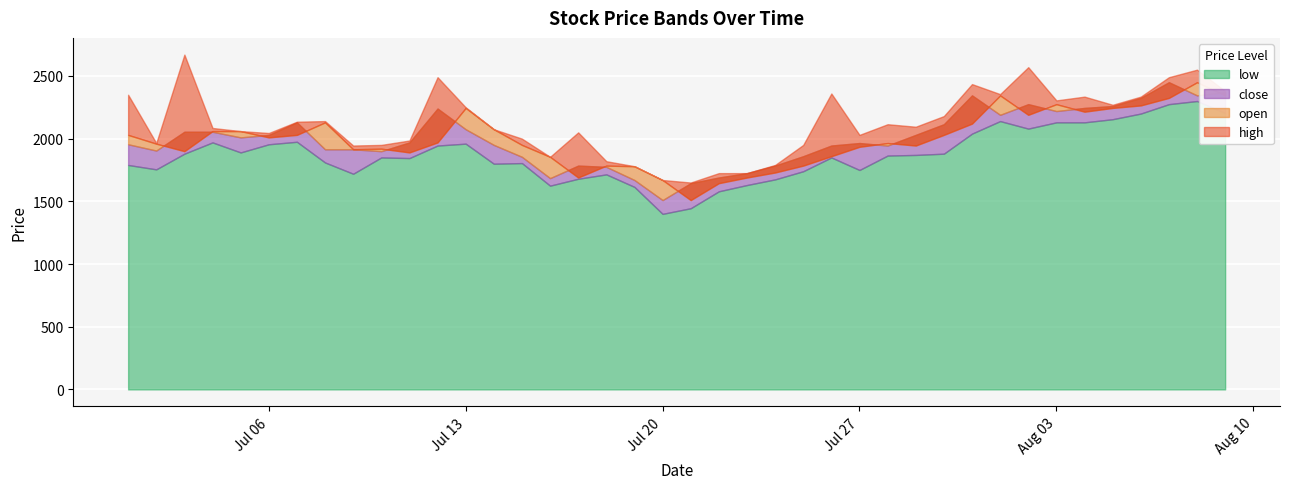

What is the highest value of the open series?

2450